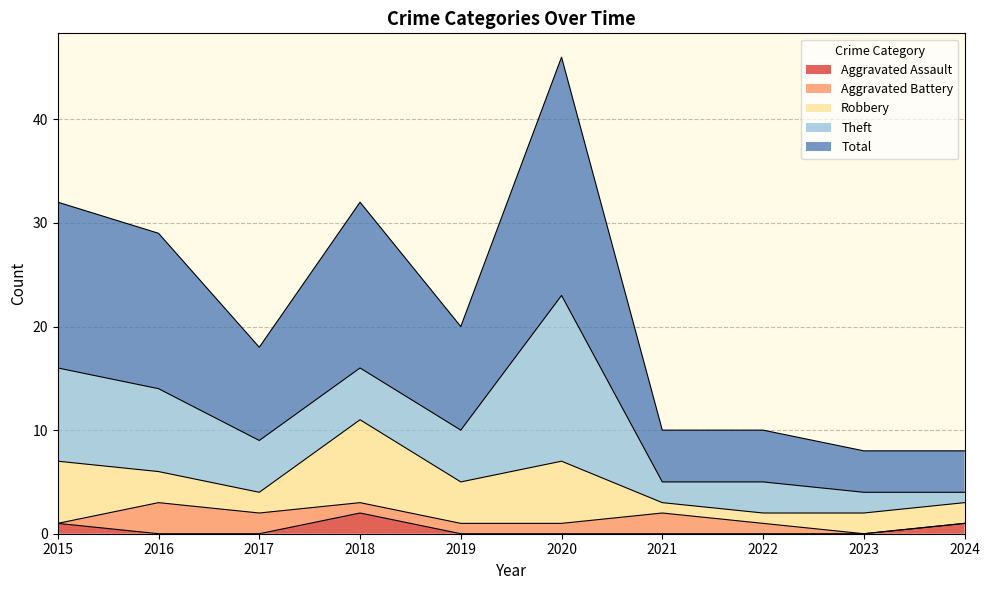

True or false: Robbery has a value of 1 at 2021.

True